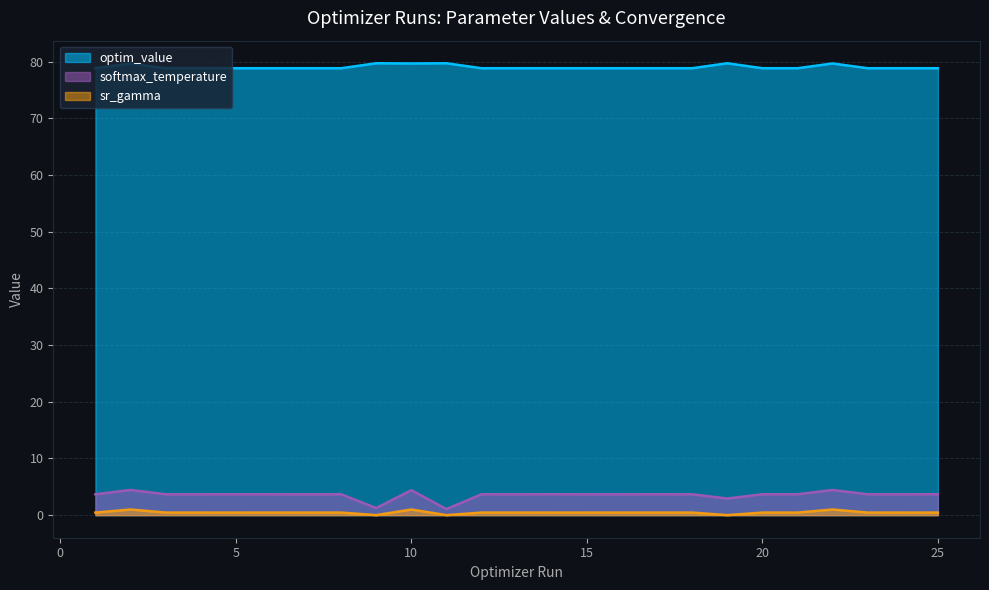

Which series has the largest total across all categories?

optim_value